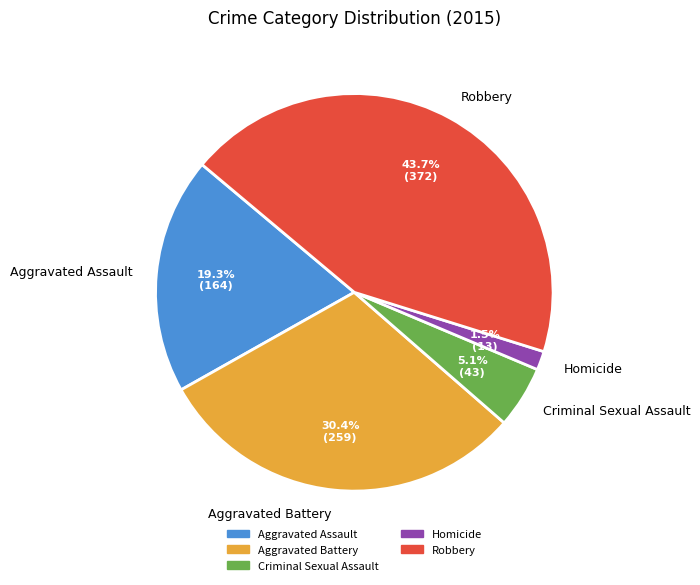

Does any single category account for the majority?

No